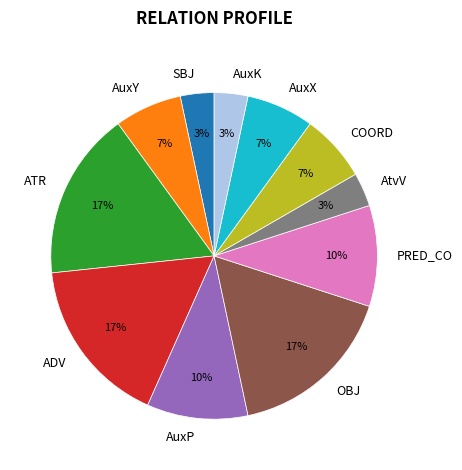

To the nearest percent, what is the difference between the AuxP and ATR slice percentages?

7%